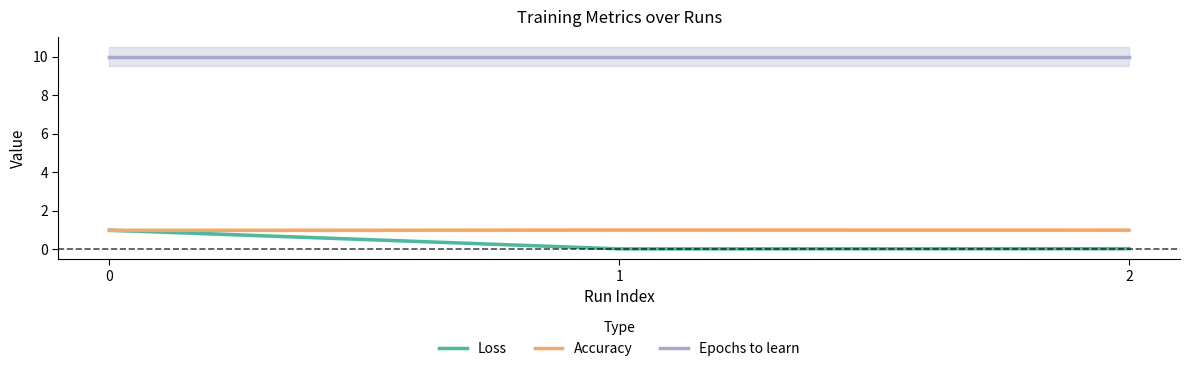

What are all the series names shown in the legend?

Loss, Accuracy, Epochs to learn